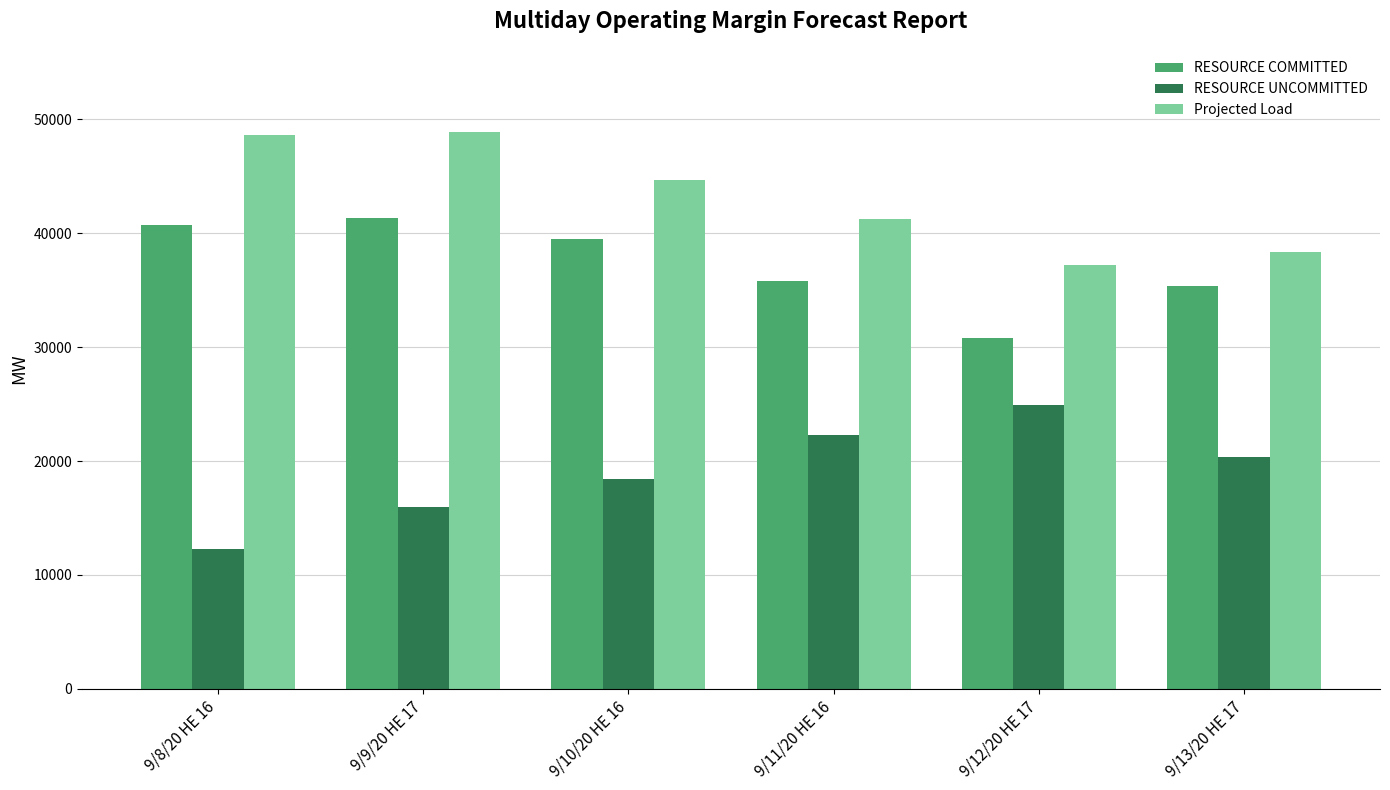

Reading left to right, transcribe all the data shown in this chart.

RESOURCE COMMITTED: 40727.7	41334.1	39516.1	35792.3	30841.0	35372.7
RESOURCE UNCOMMITTED: 12260.2	15934.8	18445.9	22268.4	24895.6	20392.6
Projected Load: 48600.0	48873.0	44686.0	41253.0	37218.0	38403.0